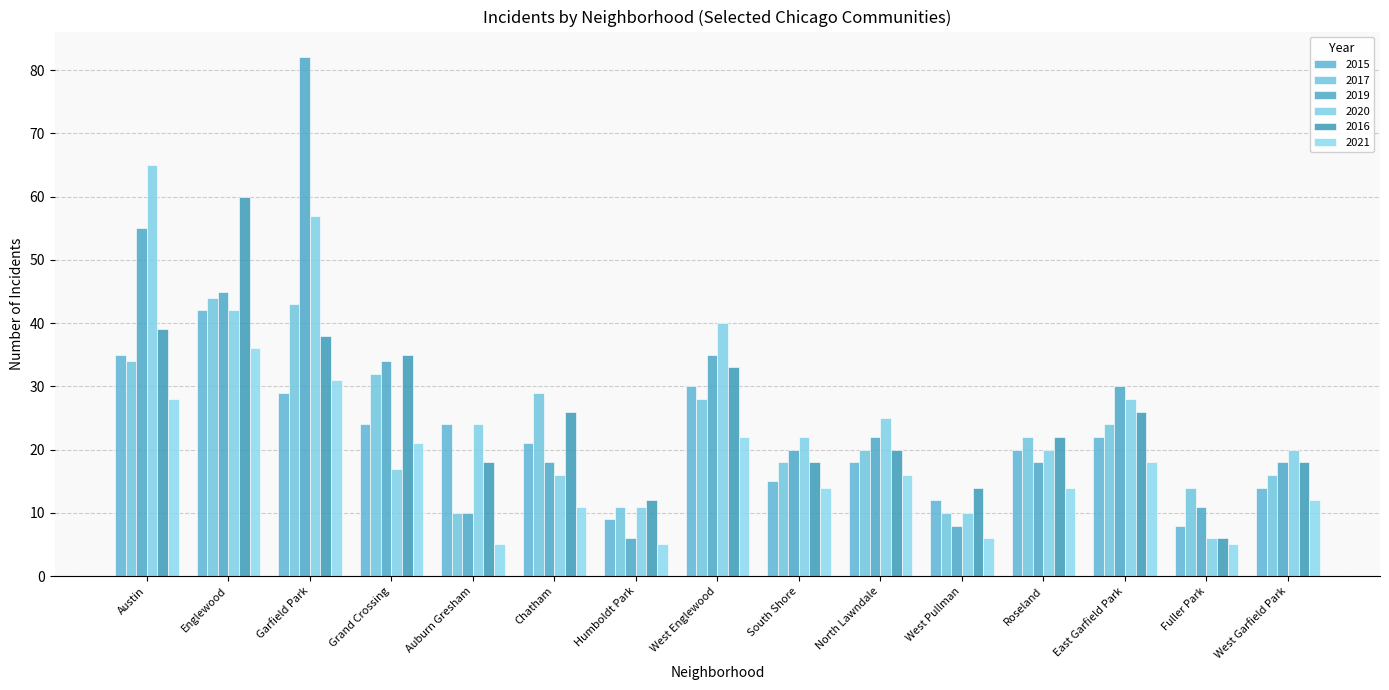

At which label does 2020 reach its minimum?

Fuller Park